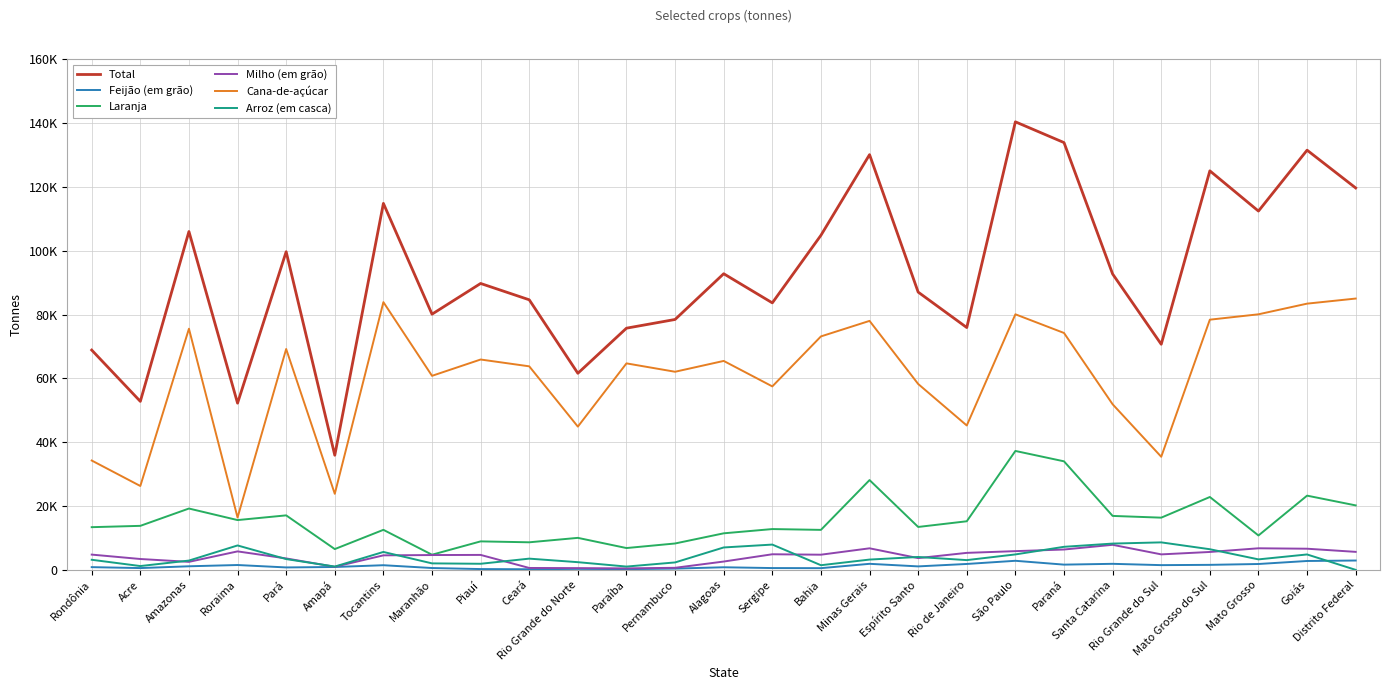

What position from the left is Maranhão?

8